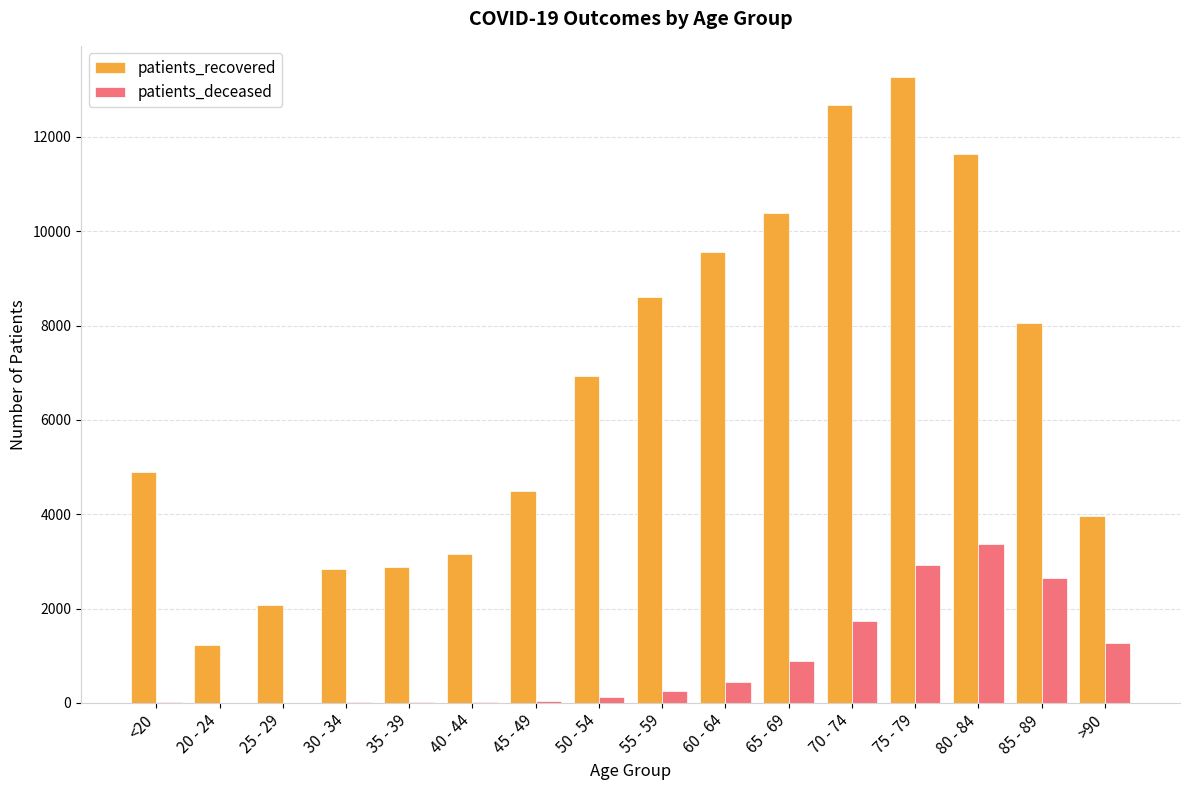

What is the average value of the patients_recovered series?

6666